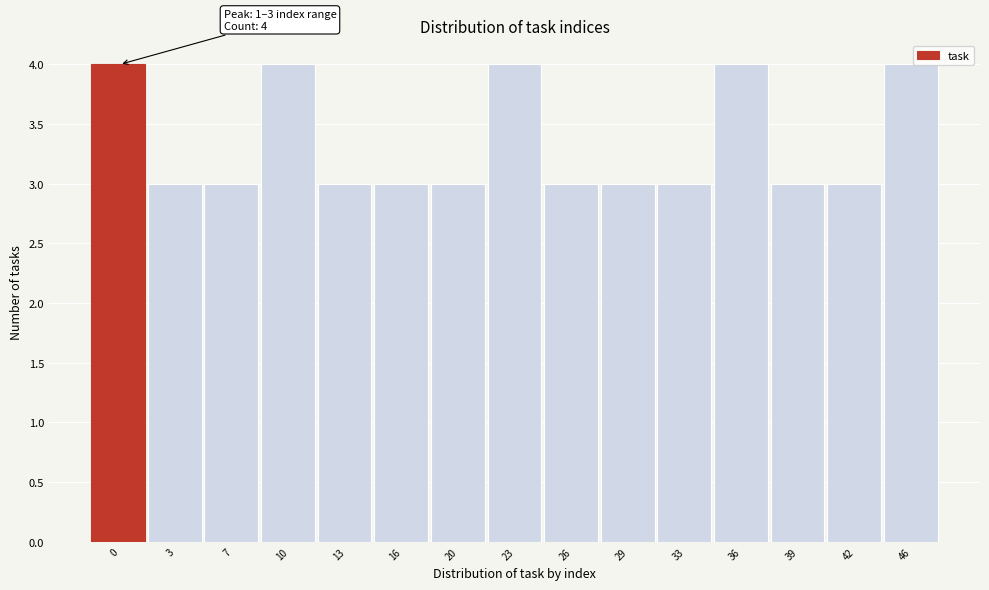

Reading left to right, extract all data points from this chart.

4	3	3	4	3	3	3	4	3	3	3	4	3	3	4